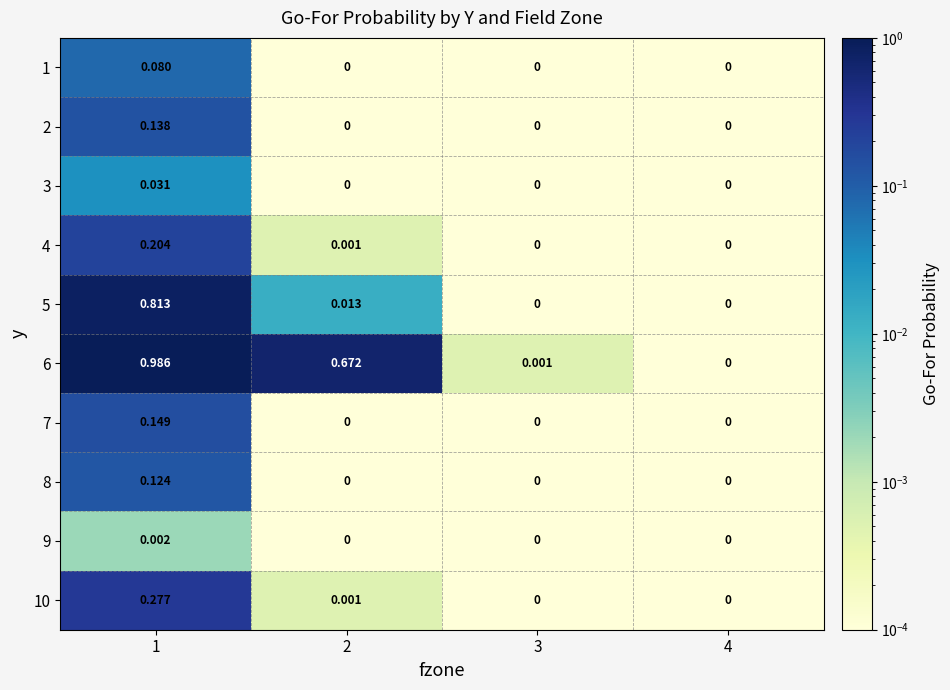

Reading left to right, extract all data points from this chart.

1: 1=0.1	2=0.0	3=0.0	4=0.0
2: 1=0.1	2=0.0	3=0.0	4=0.0
3: 1=0.0	2=0.0	3=0.0	4=0.0
4: 1=0.2	2=0.0	3=0.0	4=0.0
5: 1=0.8	2=0.0	3=0.0	4=0.0
6: 1=1.0	2=0.7	3=0.0	4=0.0
7: 1=0.1	2=0.0	3=0.0	4=0.0
8: 1=0.1	2=0.0	3=0.0	4=0.0
9: 1=0.0	2=0.0	3=0.0	4=0.0
10: 1=0.3	2=0.0	3=0.0	4=0.0